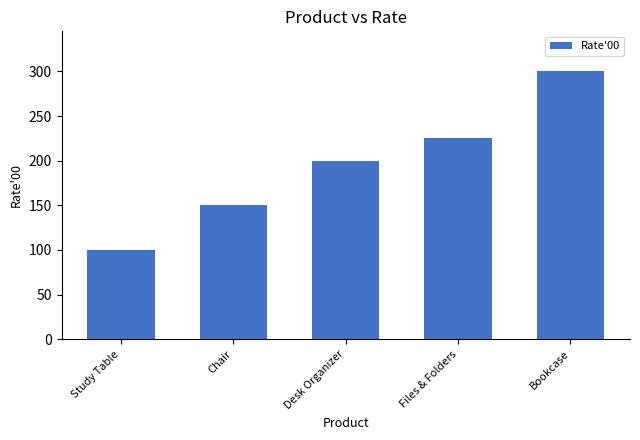

What is the minimum value shown in the chart?

100